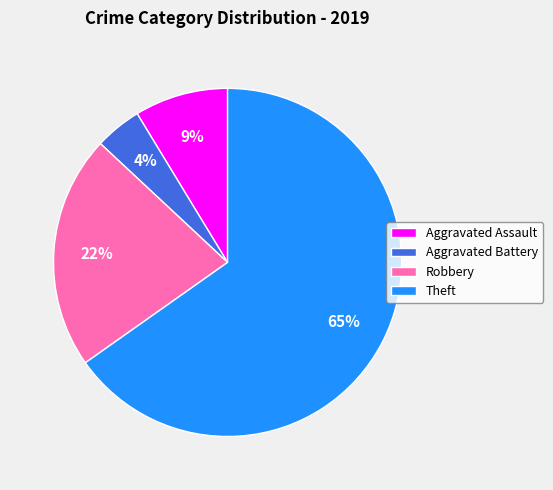

To the nearest percent, what is the combined percentage of Theft and Aggravated Assault?

74%